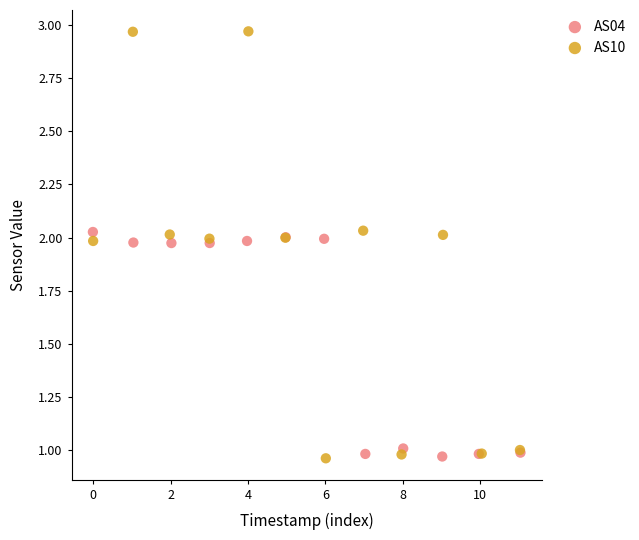

Which series contains the highest Y value?

AS10